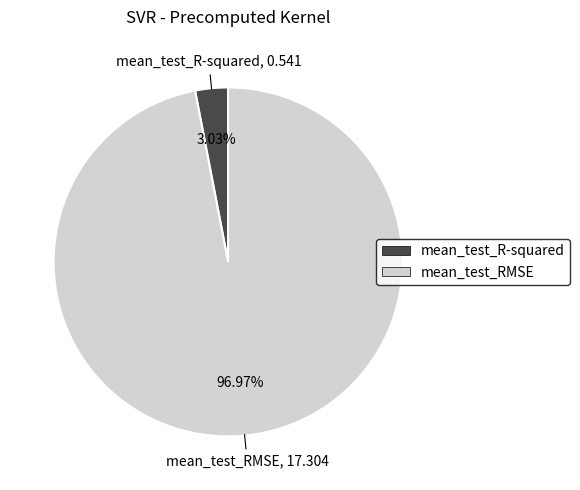

The mean_test_RMSE slice represents 97% of the pie. True or false?

True